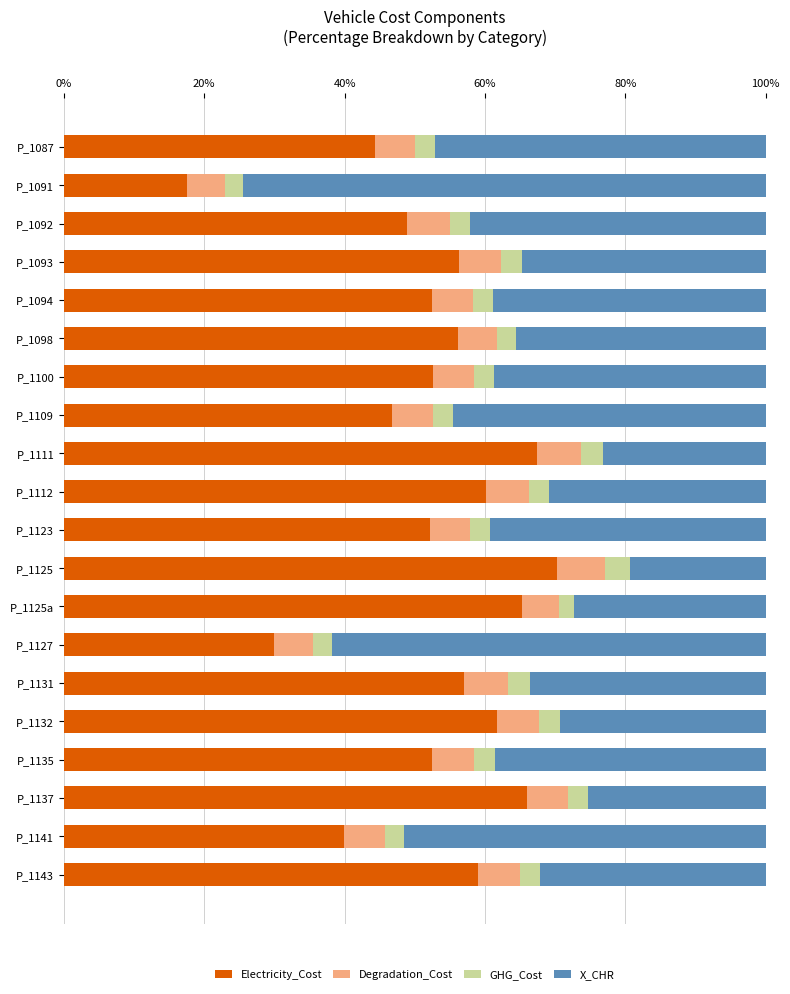

What are all the series names shown in the legend?

Electricity_Cost, Degradation_Cost, GHG_Cost, X_CHR